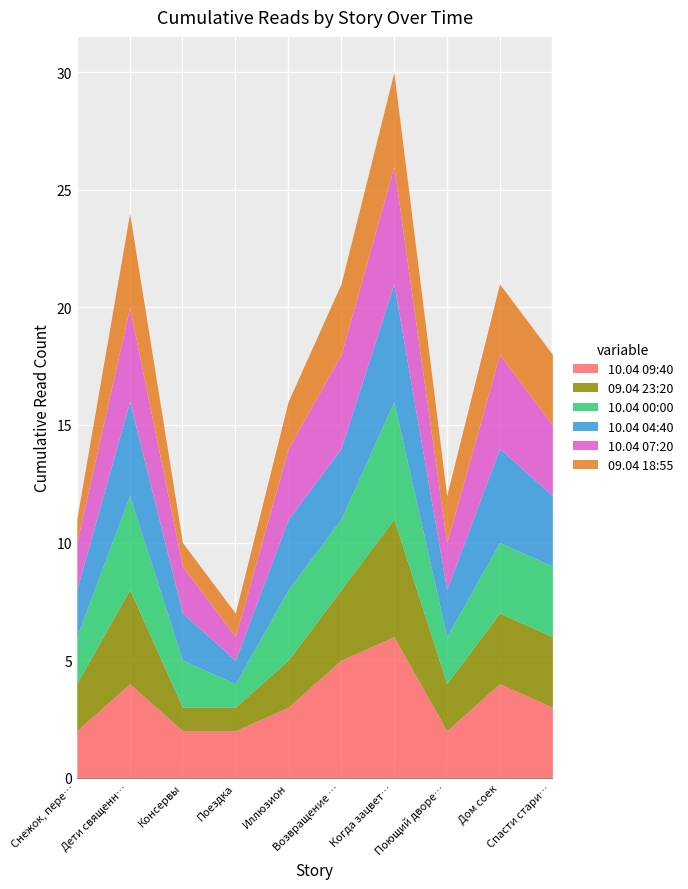

What are all the series names shown in the legend?

10.04 09:40, 09.04 23:20, 10.04 00:00, 10.04 04:40, 10.04 07:20, 09.04 18:55